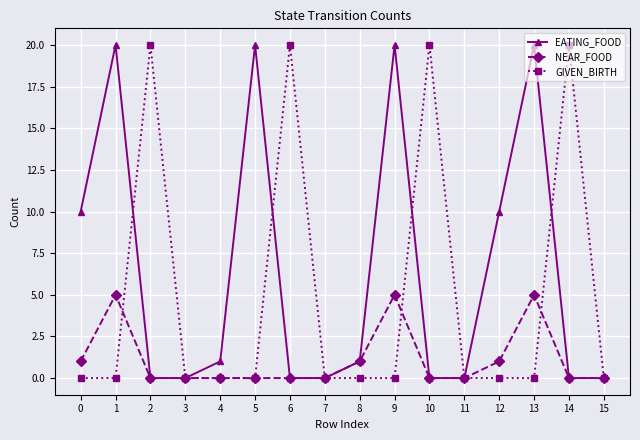

How many lines are shown in the chart?

3